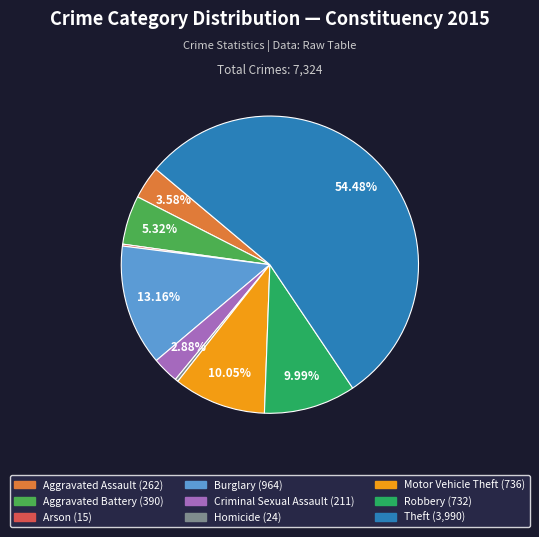

Combined, do Aggravated Battery and Aggravated Assault account for over 50%?

No